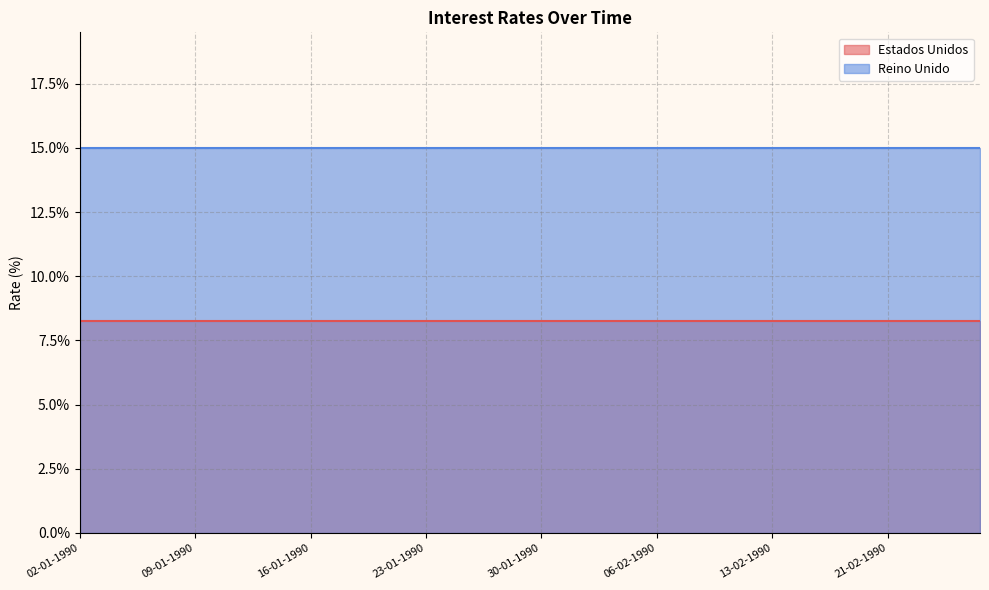

True or false: Reino Unido and Estados Unidos cross at least once.

False